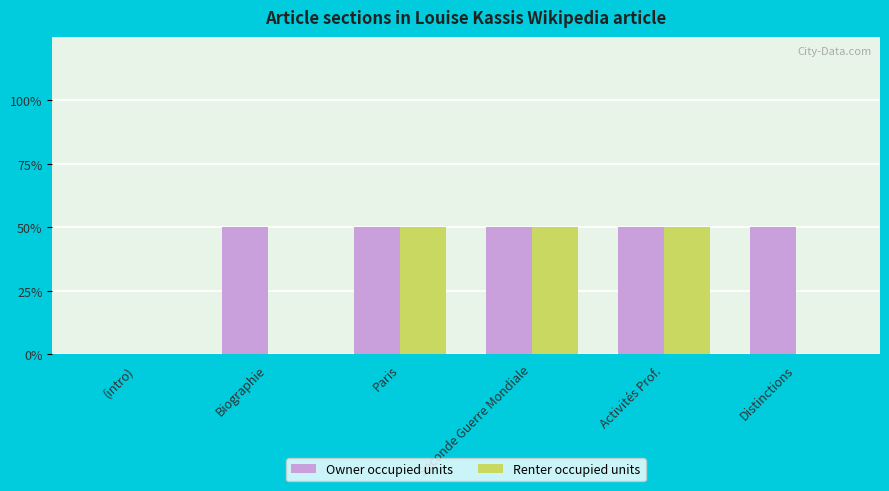

Reading right to left, list all the values displayed in this chart.

Owner occupied units: 1	1	1	1	1	0
Renter occupied units: 0	1	1	1	0	0